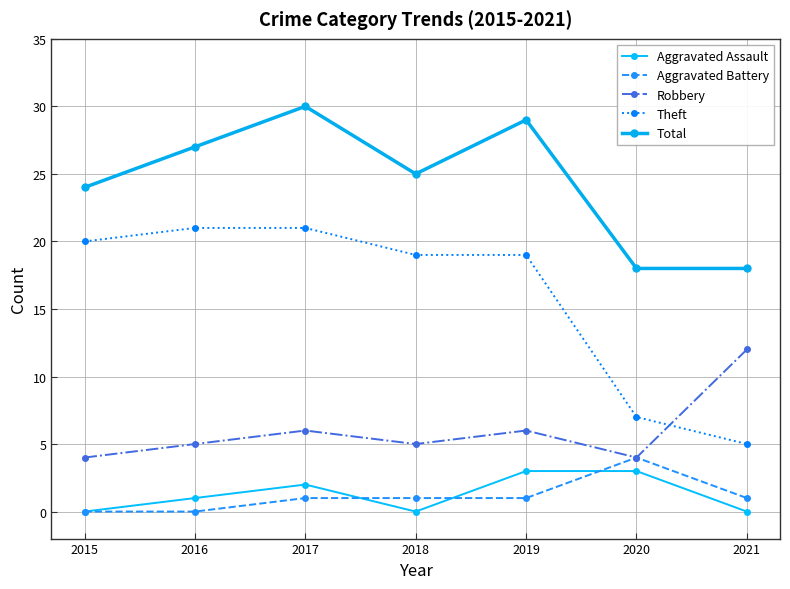

Rank the categories by Total value from highest to lowest.

2017, 2019, 2016, 2018, 2015, 2020, 2021